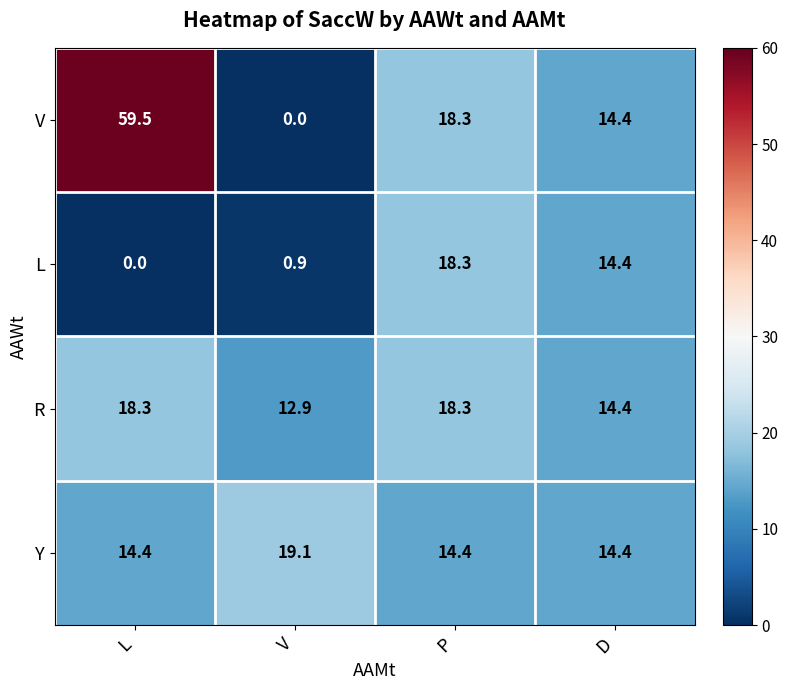

What is the difference between the R values at D and L?

3.9